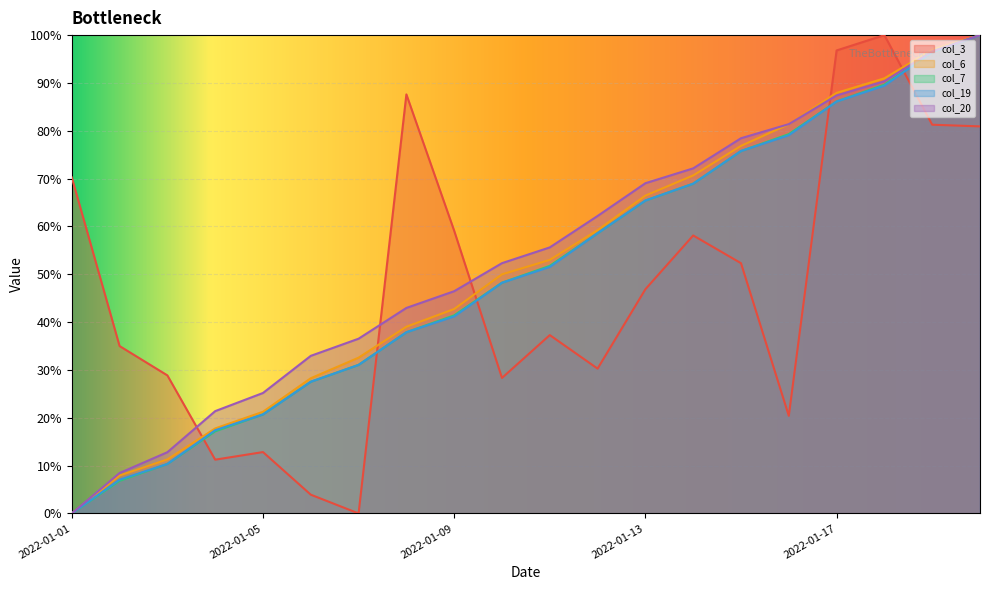

What is the maximum value shown in the chart?

100.0